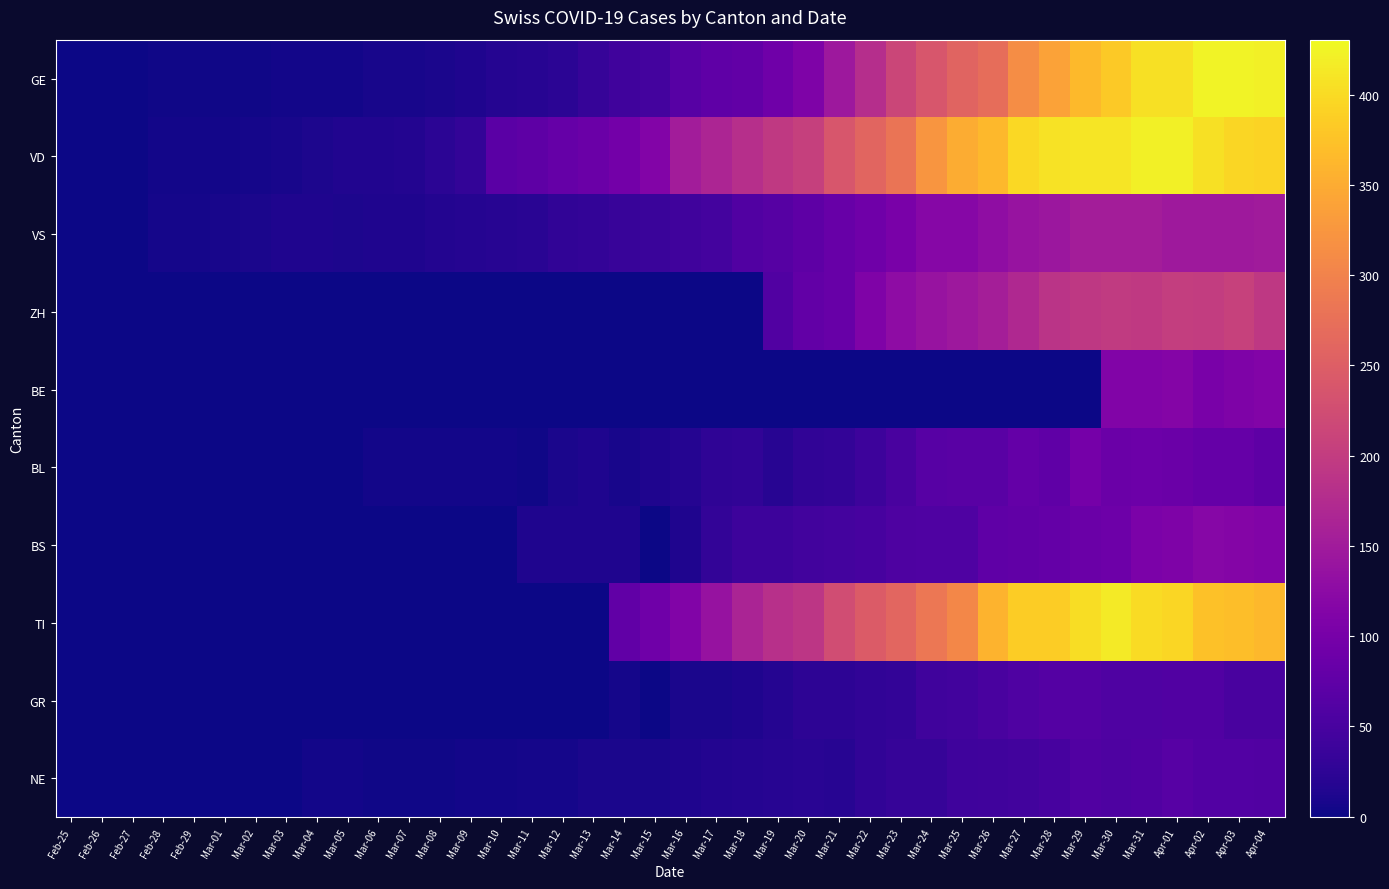

Reading left to right, list all the values displayed in this chart.

GE: Feb-25=0	Feb-26=1	Feb-27=1	Feb-28=2	Feb-29=3	Mar-01=3	Mar-02=3	Mar-03=4	Mar-04=4	Mar-05=5	Mar-06=7	Mar-07=7	Mar-08=9	Mar-09=13	Mar-10=18	Mar-11=20	Mar-12=23	Mar-13=33	Mar-14=43	Mar-15=46	Mar-16=66	Mar-17=75	Mar-18=78	Mar-19=92	Mar-20=109	Mar-21=145	Mar-22=179	Mar-23=214	Mar-24=238	Mar-25=258	Mar-26=272	Mar-27=313	Mar-28=339	Mar-29=365	Mar-30=382	Mar-31=405	Apr-01=406	Apr-02=424	Apr-03=424	Apr-04=421
VD: Feb-25=0	Feb-26=0	Feb-27=0	Feb-28=4	Feb-29=4	Mar-01=4	Mar-02=6	Mar-03=8	Mar-04=11	Mar-05=14	Mar-06=15	Mar-07=16	Mar-08=22	Mar-09=29	Mar-10=69	Mar-11=73	Mar-12=82	Mar-13=87	Mar-14=96	Mar-15=114	Mar-16=152	Mar-17=166	Mar-18=181	Mar-19=195	Mar-20=205	Mar-21=237	Mar-22=260	Mar-23=282	Mar-24=323	Mar-25=351	Mar-26=364	Mar-27=397	Mar-28=408	Mar-29=410	Mar-30=411	Mar-31=420	Apr-01=420	Apr-02=406	Apr-03=395	Apr-04=393
VS: Feb-25=0	Feb-26=0	Feb-27=0	Feb-28=6	Feb-29=6	Mar-01=7	Mar-02=10	Mar-03=12	Mar-04=13	Mar-05=11	Mar-06=12	Mar-07=12	Mar-08=16	Mar-09=17	Mar-10=20	Mar-11=21	Mar-12=28	Mar-13=30	Mar-14=34	Mar-15=36	Mar-16=42	Mar-17=47	Mar-18=59	Mar-19=64	Mar-20=73	Mar-21=83	Mar-22=92	Mar-23=104	Mar-24=118	Mar-25=119	Mar-26=129	Mar-27=138	Mar-28=143	Mar-29=153	Mar-30=154	Mar-31=153	Apr-01=147	Apr-02=147	Apr-03=147	Apr-04=150
ZH: Feb-25=0	Feb-26=0	Feb-27=0	Feb-28=0	Feb-29=0	Mar-01=0	Mar-02=0	Mar-03=0	Mar-04=0	Mar-05=0	Mar-06=0	Mar-07=0	Mar-08=0	Mar-09=0	Mar-10=0	Mar-11=0	Mar-12=0	Mar-13=0	Mar-14=0	Mar-15=0	Mar-16=0	Mar-17=0	Mar-18=0	Mar-19=60	Mar-20=78	Mar-21=83	Mar-22=110	Mar-23=127	Mar-24=138	Mar-25=146	Mar-26=156	Mar-27=171	Mar-28=187	Mar-29=194	Mar-30=197	Mar-31=196	Apr-01=203	Apr-02=200	Apr-03=207	Apr-04=194
BE: Feb-25=0	Feb-26=0	Feb-27=0	Feb-28=0	Feb-29=0	Mar-01=0	Mar-02=0	Mar-03=0	Mar-04=0	Mar-05=0	Mar-06=0	Mar-07=0	Mar-08=0	Mar-09=0	Mar-10=0	Mar-11=0	Mar-12=0	Mar-13=0	Mar-14=0	Mar-15=0	Mar-16=0	Mar-17=0	Mar-18=0	Mar-19=0	Mar-20=0	Mar-21=0	Mar-22=0	Mar-23=0	Mar-24=0	Mar-25=0	Mar-26=0	Mar-27=0	Mar-28=0	Mar-29=0	Mar-30=112	Mar-31=111	Apr-01=115	Apr-02=104	Apr-03=109	Apr-04=113
BL: Feb-25=0	Feb-26=0	Feb-27=0	Feb-28=0	Feb-29=1	Mar-01=1	Mar-02=1	Mar-03=1	Mar-04=1	Mar-05=1	Mar-06=4	Mar-07=4	Mar-08=4	Mar-09=4	Mar-10=5	Mar-11=3	Mar-12=9	Mar-13=12	Mar-14=8	Mar-15=12	Mar-16=17	Mar-17=26	Mar-18=27	Mar-19=19	Mar-20=27	Mar-21=30	Mar-22=40	Mar-23=51	Mar-24=66	Mar-25=68	Mar-26=68	Mar-27=79	Mar-28=75	Mar-29=99	Mar-30=86	Mar-31=88	Apr-01=86	Apr-02=81	Apr-03=82	Apr-04=73
BS: Feb-25=0	Feb-26=0	Feb-27=0	Feb-28=0	Feb-29=0	Mar-01=0	Mar-02=0	Mar-03=0	Mar-04=0	Mar-05=1	Mar-06=1	Mar-07=1	Mar-08=1	Mar-09=1	Mar-10=1	Mar-11=13	Mar-12=13	Mar-13=13	Mar-14=13	Mar-15=0	Mar-16=13	Mar-17=30	Mar-18=40	Mar-19=40	Mar-20=45	Mar-21=46	Mar-22=50	Mar-23=56	Mar-24=58	Mar-25=58	Mar-26=74	Mar-27=76	Mar-28=79	Mar-29=87	Mar-30=90	Mar-31=105	Apr-01=108	Apr-02=119	Apr-03=115	Apr-04=112
TI: Feb-25=0	Feb-26=0	Feb-27=0	Feb-28=0	Feb-29=0	Mar-01=0	Mar-02=0	Mar-03=0	Mar-04=0	Mar-05=0	Mar-06=0	Mar-07=0	Mar-08=0	Mar-09=0	Mar-10=0	Mar-11=0	Mar-12=0	Mar-13=0	Mar-14=77	Mar-15=92	Mar-16=112	Mar-17=137	Mar-18=163	Mar-19=182	Mar-20=190	Mar-21=224	Mar-22=246	Mar-23=261	Mar-24=285	Mar-25=306	Mar-26=358	Mar-27=386	Mar-28=385	Mar-29=402	Mar-30=415	Mar-31=401	Apr-01=396	Apr-02=374	Apr-03=370	Apr-04=363
GR: Feb-25=0	Feb-26=0	Feb-27=0	Feb-28=0	Feb-29=0	Mar-01=0	Mar-02=0	Mar-03=0	Mar-04=0	Mar-05=0	Mar-06=0	Mar-07=0	Mar-08=0	Mar-09=0	Mar-10=0	Mar-11=0	Mar-12=0	Mar-13=0	Mar-14=6	Mar-15=0	Mar-16=9	Mar-17=9	Mar-18=13	Mar-19=18	Mar-20=24	Mar-21=24	Mar-22=27	Mar-23=29	Mar-24=43	Mar-25=45	Mar-26=52	Mar-27=58	Mar-28=63	Mar-29=63	Mar-30=58	Mar-31=58	Apr-01=59	Apr-02=60	Apr-03=51	Apr-04=52
NE: Feb-25=0	Feb-26=0	Feb-27=0	Feb-28=0	Feb-29=0	Mar-01=0	Mar-02=1	Mar-03=1	Mar-04=4	Mar-05=4	Mar-06=2	Mar-07=2	Mar-08=3	Mar-09=4	Mar-10=4	Mar-11=6	Mar-12=6	Mar-13=9	Mar-14=10	Mar-15=9	Mar-16=13	Mar-17=16	Mar-18=18	Mar-19=19	Mar-20=21	Mar-21=20	Mar-22=28	Mar-23=33	Mar-24=32	Mar-25=41	Mar-26=42	Mar-27=45	Mar-28=50	Mar-29=60	Mar-30=57	Mar-31=59	Apr-01=66	Apr-02=61	Apr-03=61	Apr-04=59